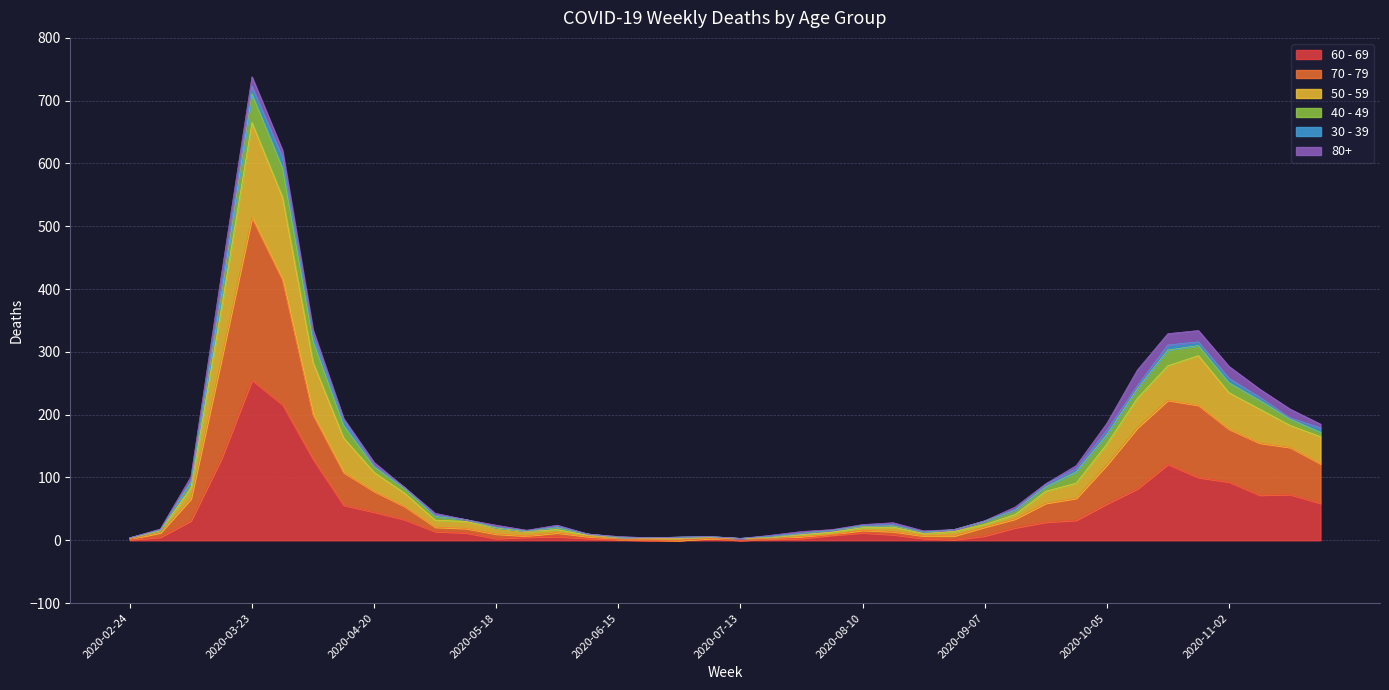

List the labels in order of 60 - 69 value, smallest first.

2020-06-22, 2020-06-29, 2020-07-13, 2020-02-24, 2020-06-15, 2020-08-31, 2020-07-20, 2020-05-18, 2020-06-08, 2020-07-06, 2020-07-27, 2020-08-24, 2020-03-02, 2020-05-25, 2020-06-01, 2020-09-07, 2020-08-03, 2020-08-17, 2020-05-11, 2020-08-10, 2020-05-04, 2020-09-14, 2020-09-21, 2020-03-09, 2020-09-28, 2020-04-27, 2020-04-20, 2020-04-13, 2020-10-05, 2020-11-23, 2020-11-09, 2020-11-16, 2020-10-12, 2020-11-02, 2020-10-26, 2020-10-19, 2020-04-06, 2020-03-16, 2020-03-30, 2020-03-23